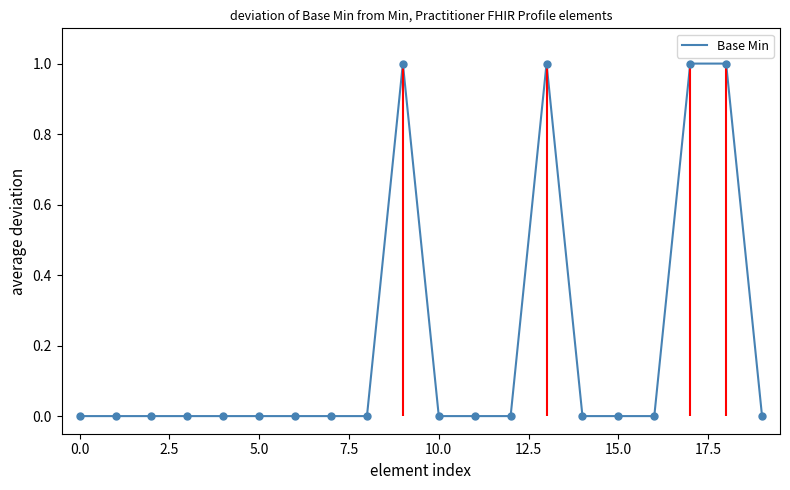

Does the chart have visible grid lines?

No